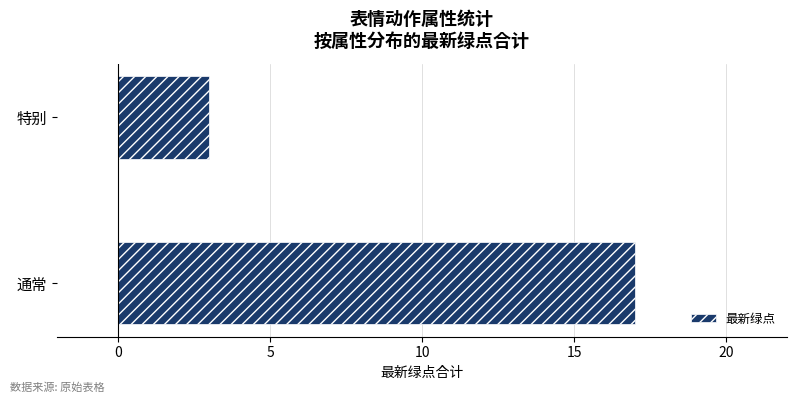

What is the change in value from 通常 to 特别?

-14